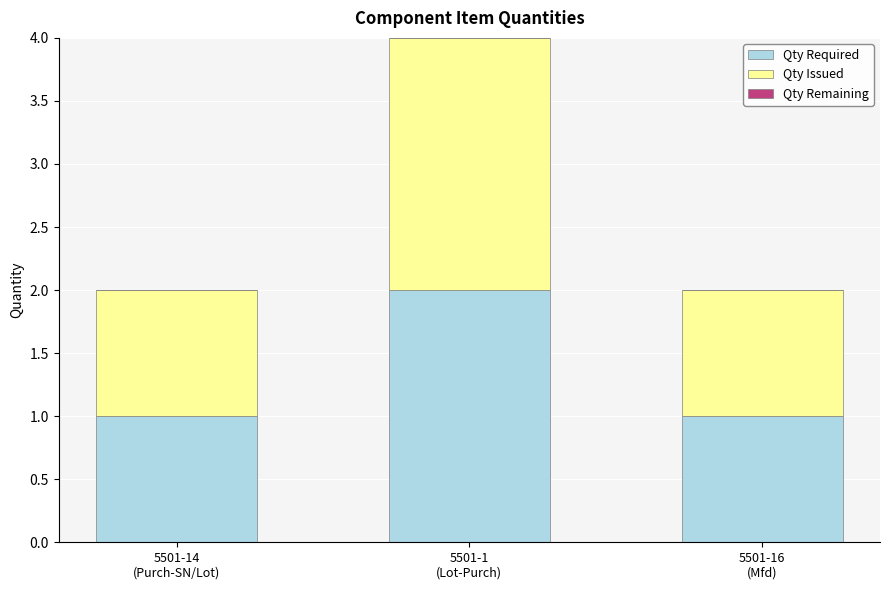

What is the difference between the maximum and minimum values in the Qty Required series?

1